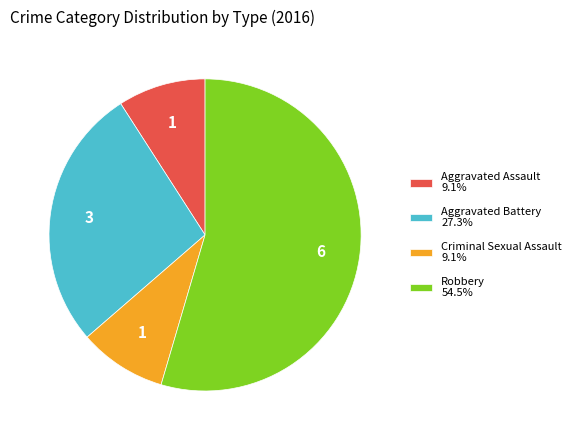

Combined, do Aggravated Battery and Aggravated Assault account for over 50%?

No